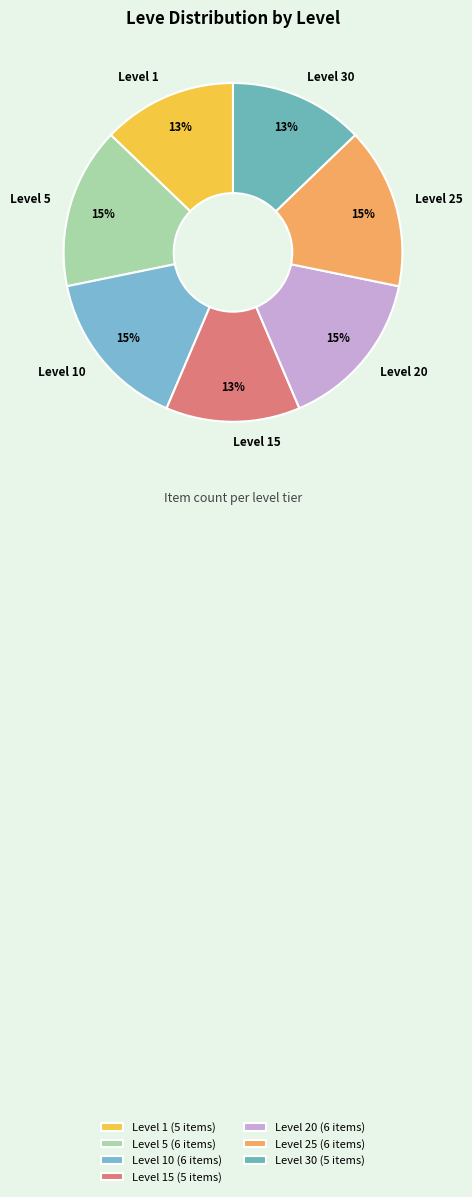

The Level 10 slice represents 3% of the pie. True or false?

False